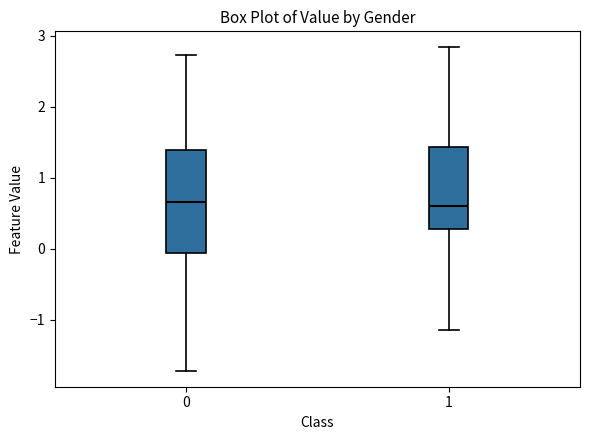

Reading left to right, read every box against the y-axis: the position of its median line, the range the box covers, and the ends of its whiskers. The values are not printed on the chart, so give them approximately, as read against the axis.

0: median 0.7, box -0.1 to 1.4, whiskers -1.7 to 2.7
1: median 0.6, box 0.3 to 1.4, whiskers -1.1 to 2.8